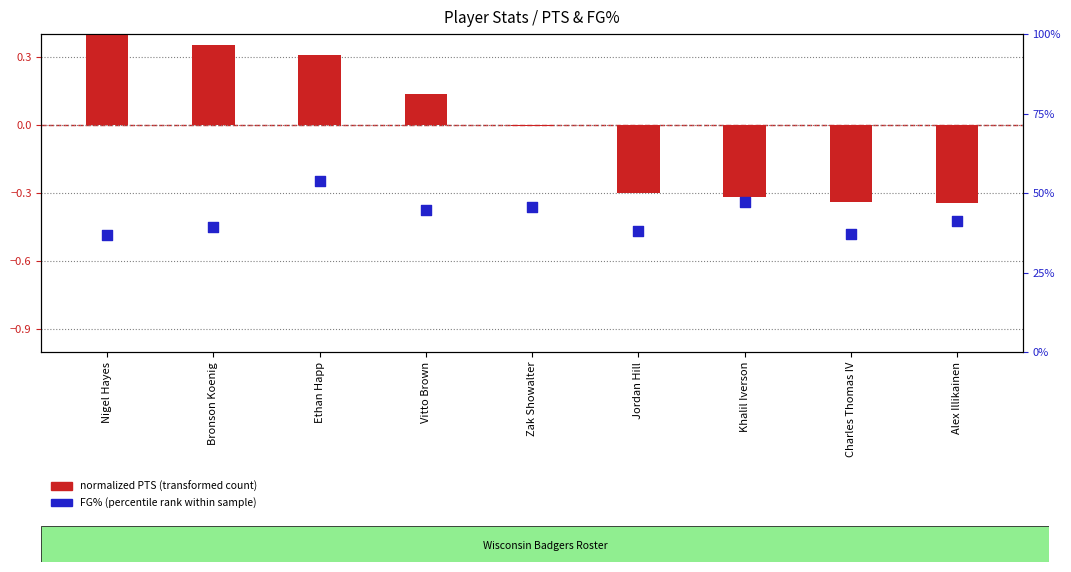

Which series contains the highest Y value?

FG% (percentile rank within sample)